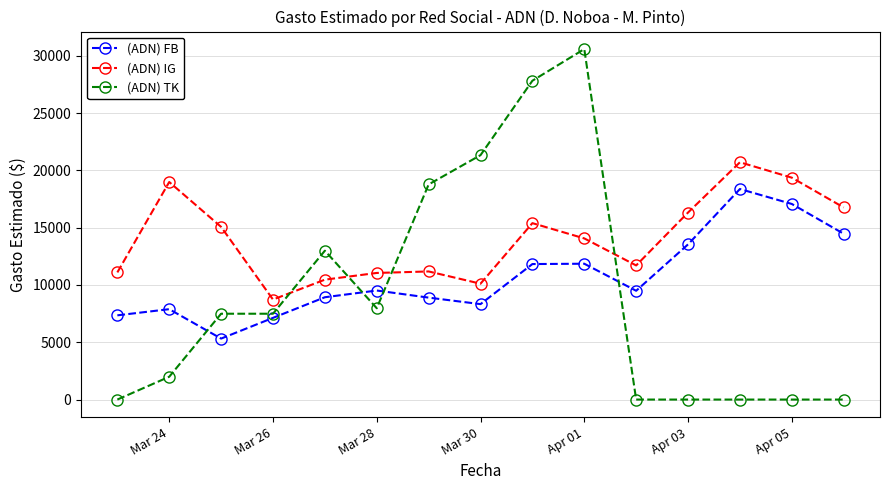

What is the sum of all (ADN) TK values?

136444.0